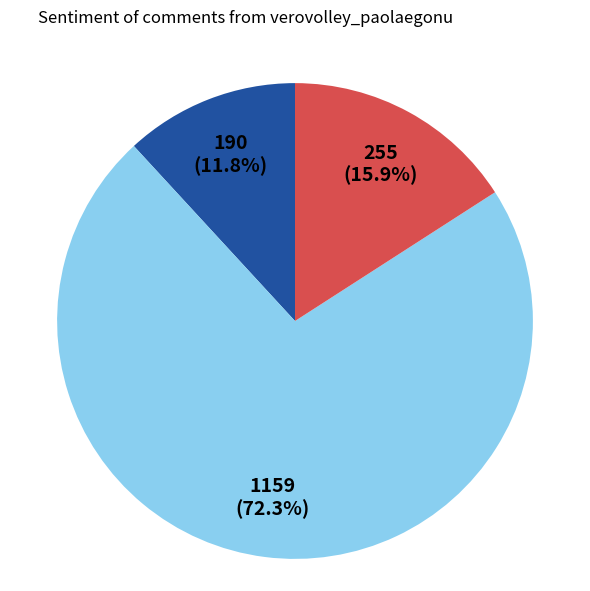

Is there any slice that represents more than half of the pie?

Yes